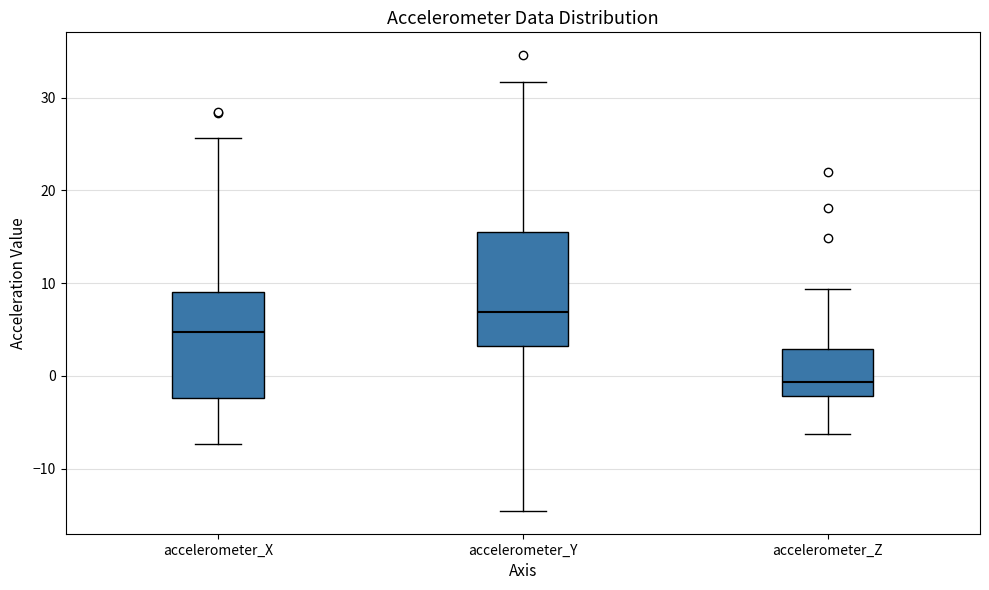

Which box's median line is the lowest?

accelerometer_Z